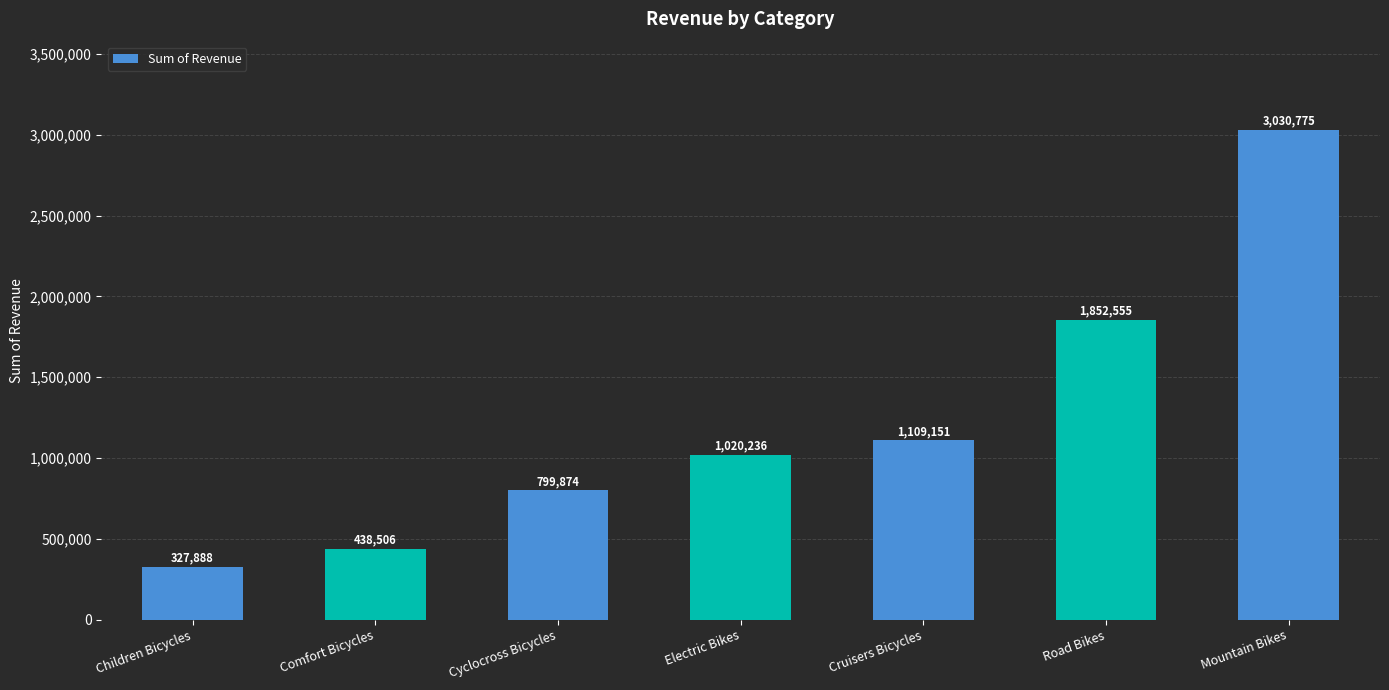

What is the label of the 4th bar from the left?

Electric Bikes